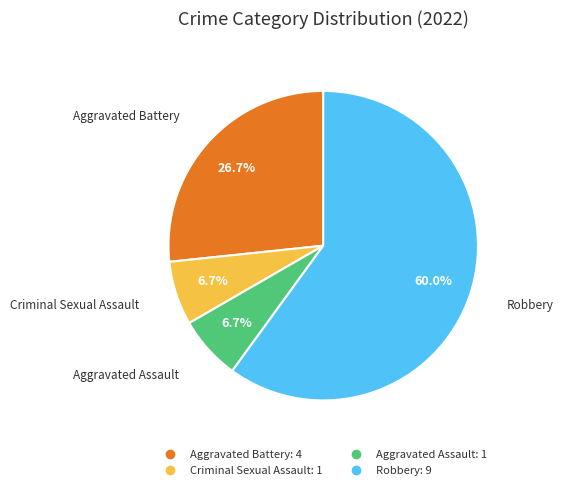

To the nearest percent, what is the difference between the Aggravated Battery and Aggravated Assault slice percentages?

20%